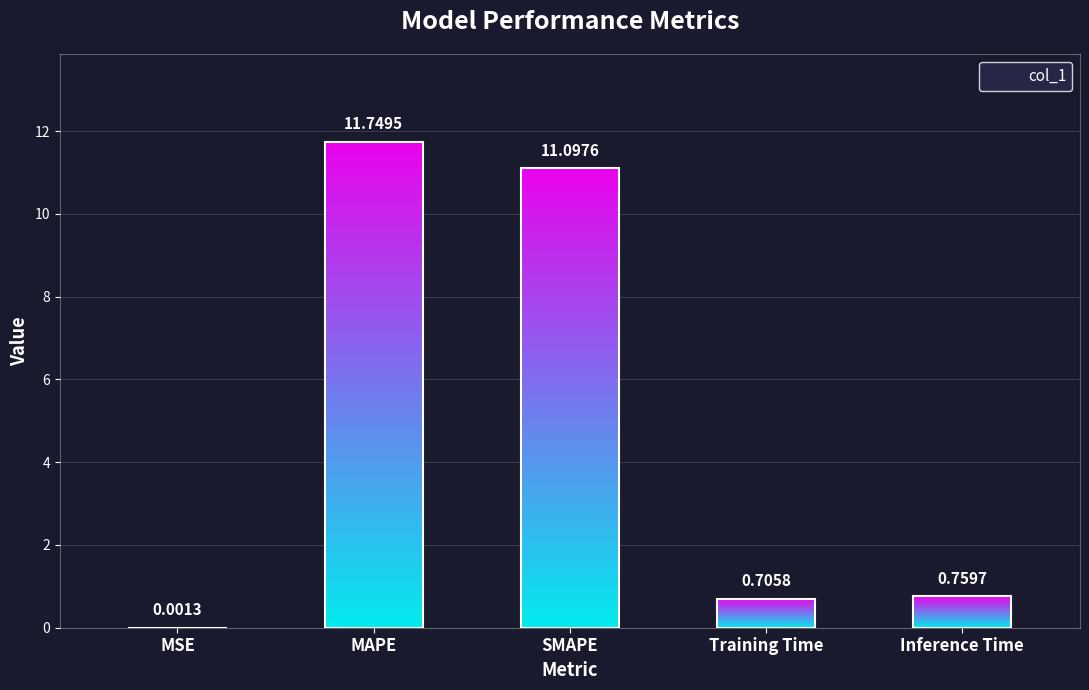

Are the bars grouped side by side (vs. stacked)?

No